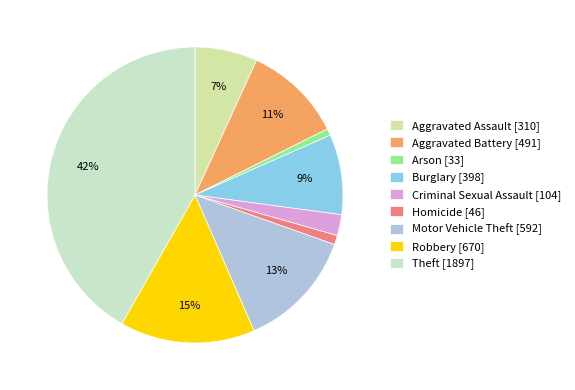

How many slices are in this pie chart?

9